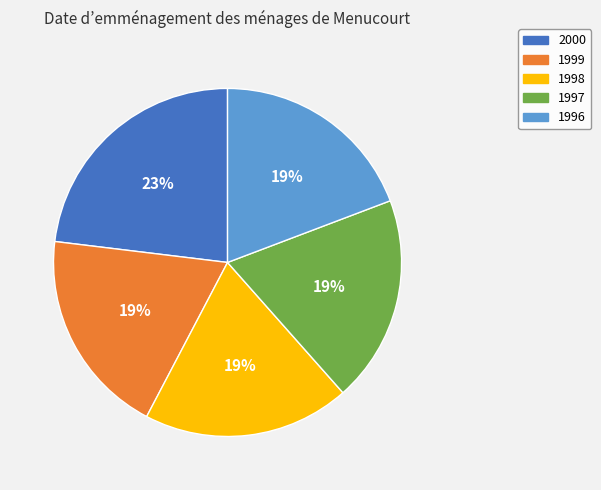

Is it true that 1999 is 28% of the pie?

False